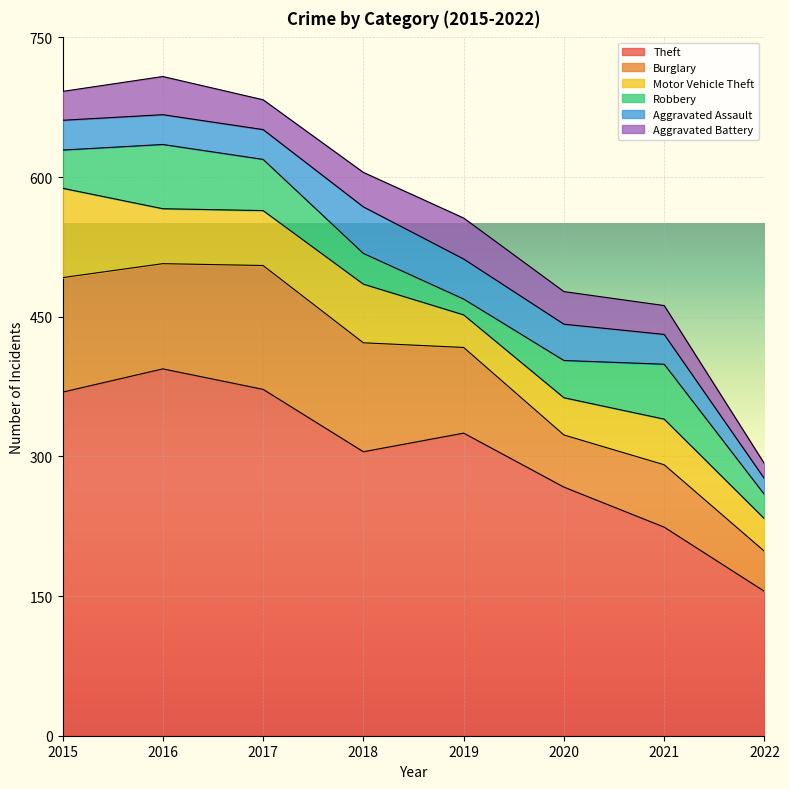

True or false: Burglary and Robbery cross at least once.

False